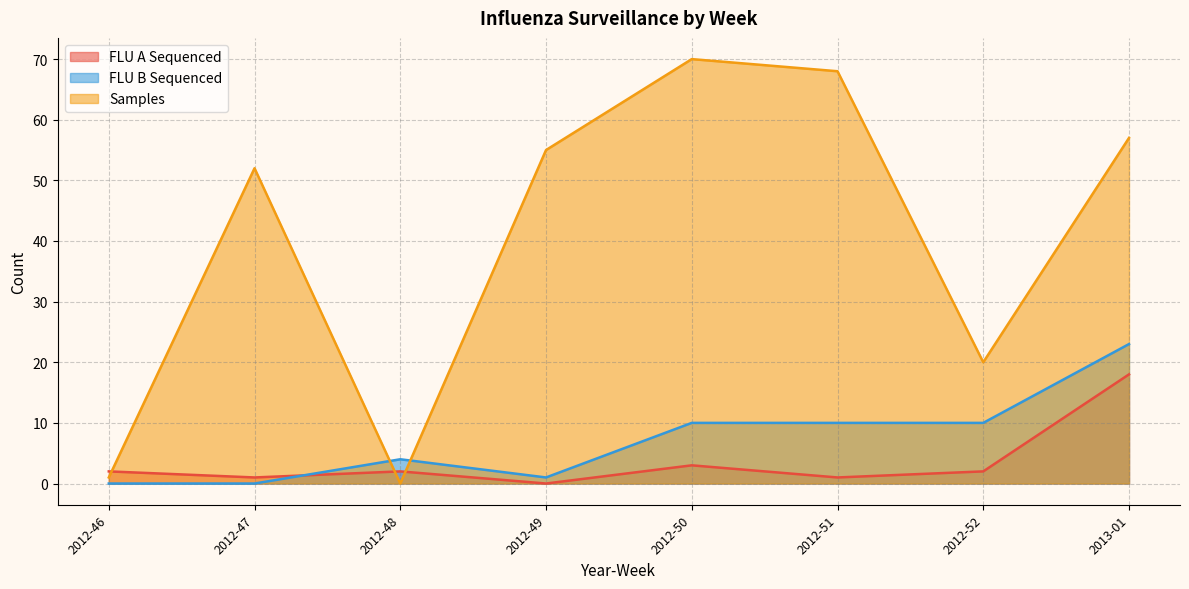

The number_sequenced series shows 14 at 2013-09. True or false?

False